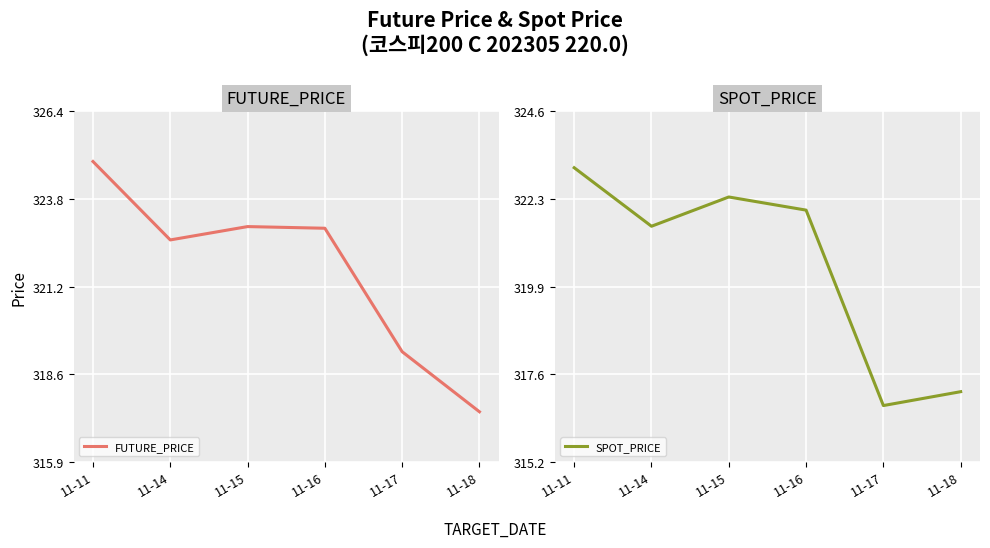

How many values in the FUTURE_PRICE series exceed 322?

4